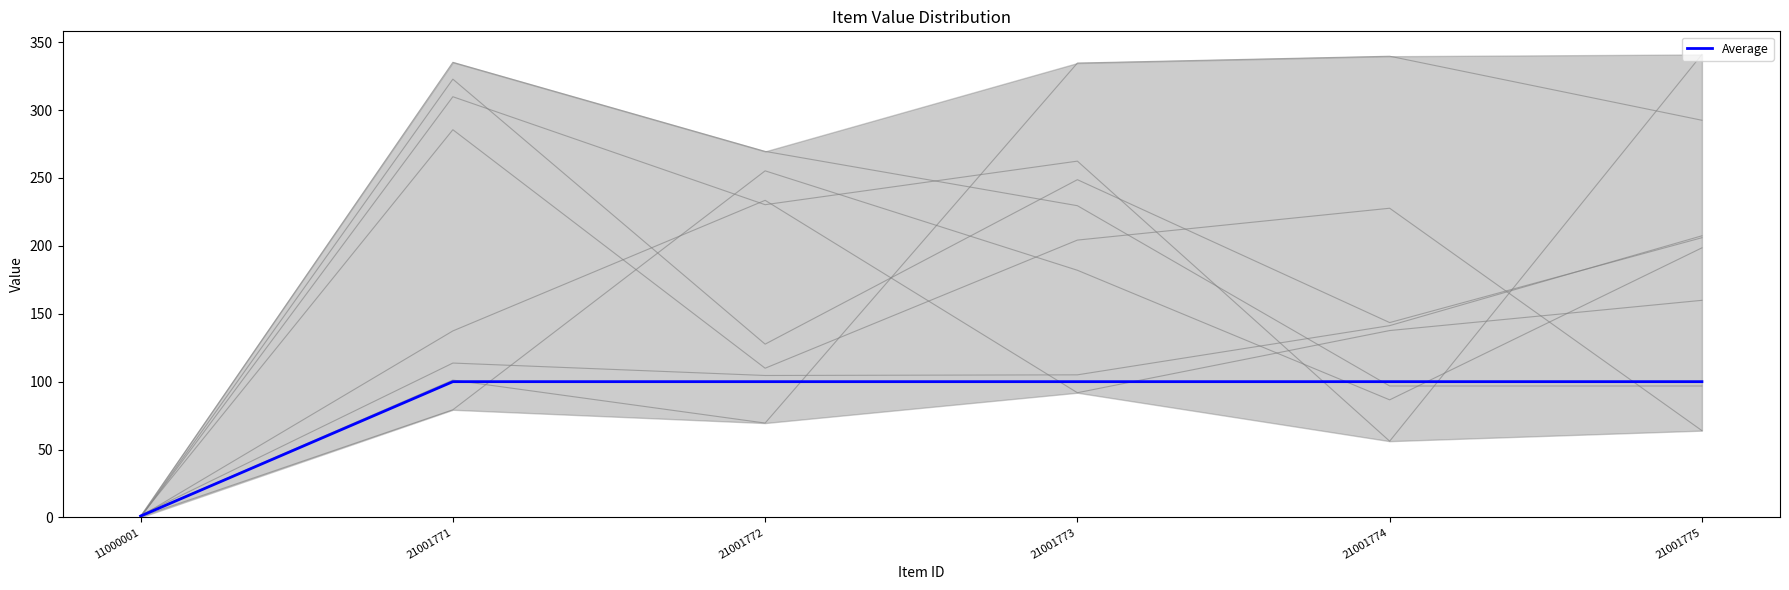

True or false: the data shows 100 at 21001771.

True